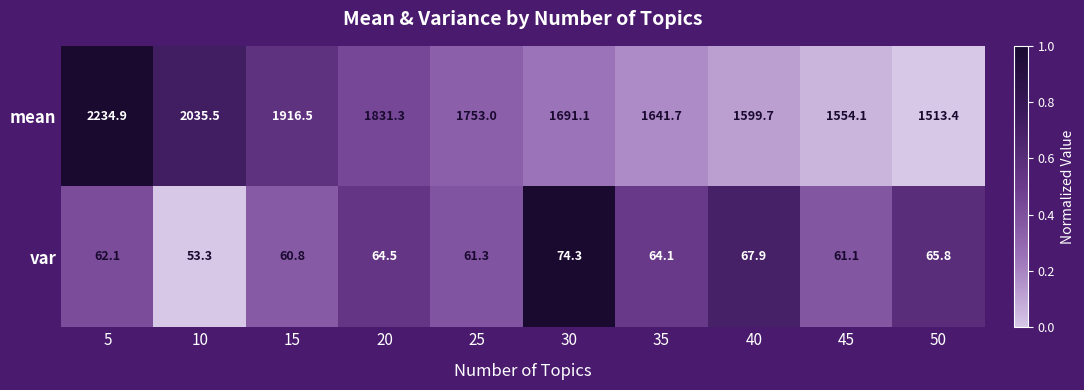

What is the difference between the second highest and minimum values in the mean series?

522.1